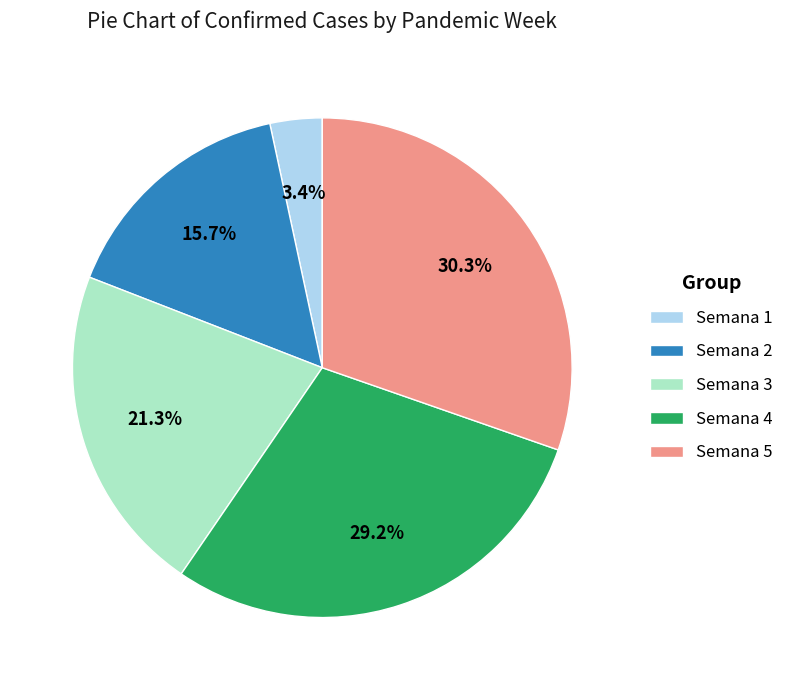

How many segments does this pie chart have?

5